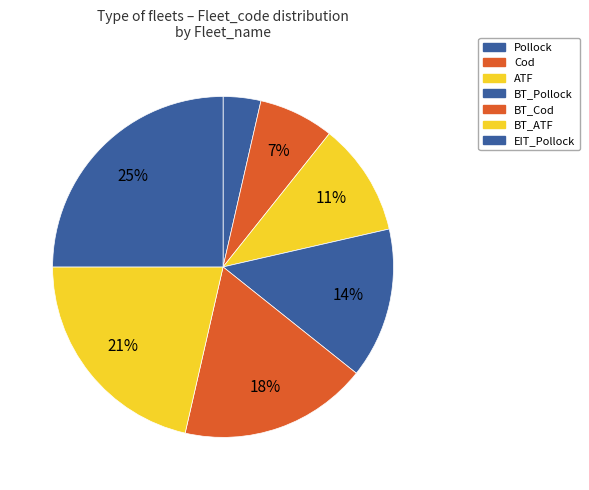

What is the smallest slice in the pie chart?

Pollock